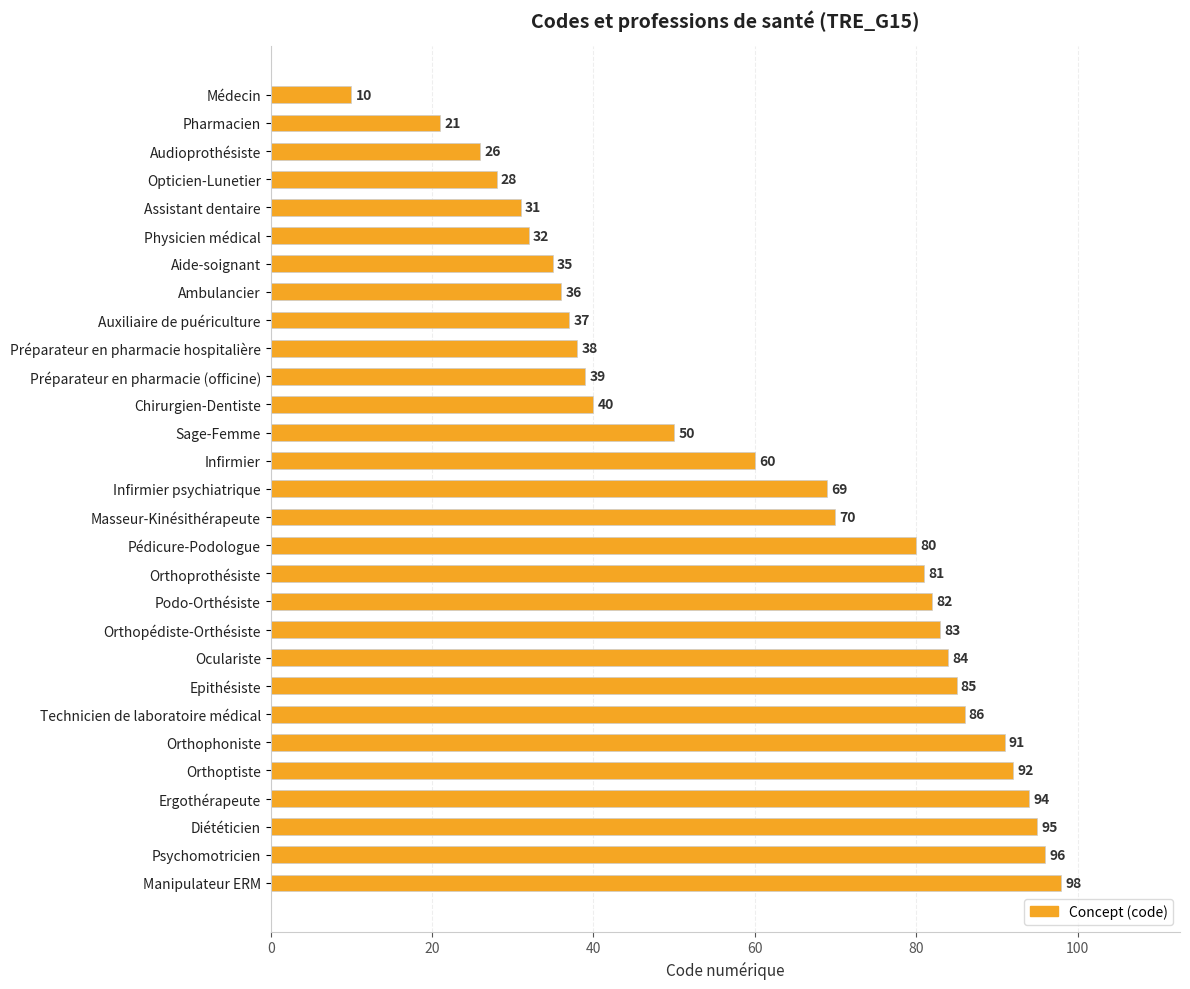

How many bars are there in total?

29